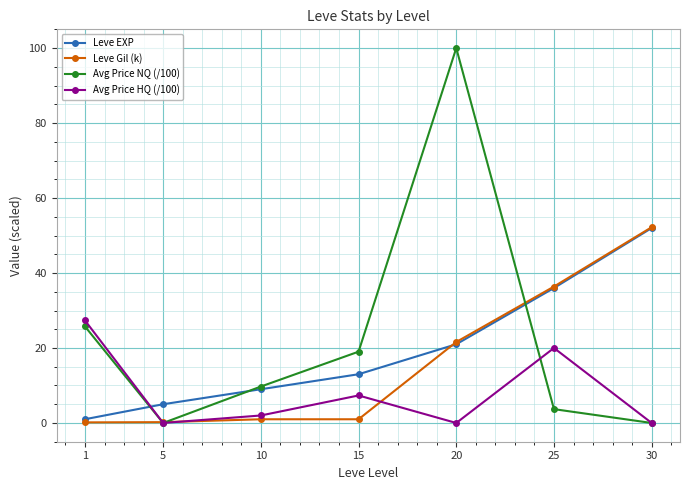

Rank the series by their average value, from highest to lowest.

Avg Price NQ (/100), Leve EXP, Leve Gil (k), Avg Price HQ (/100)